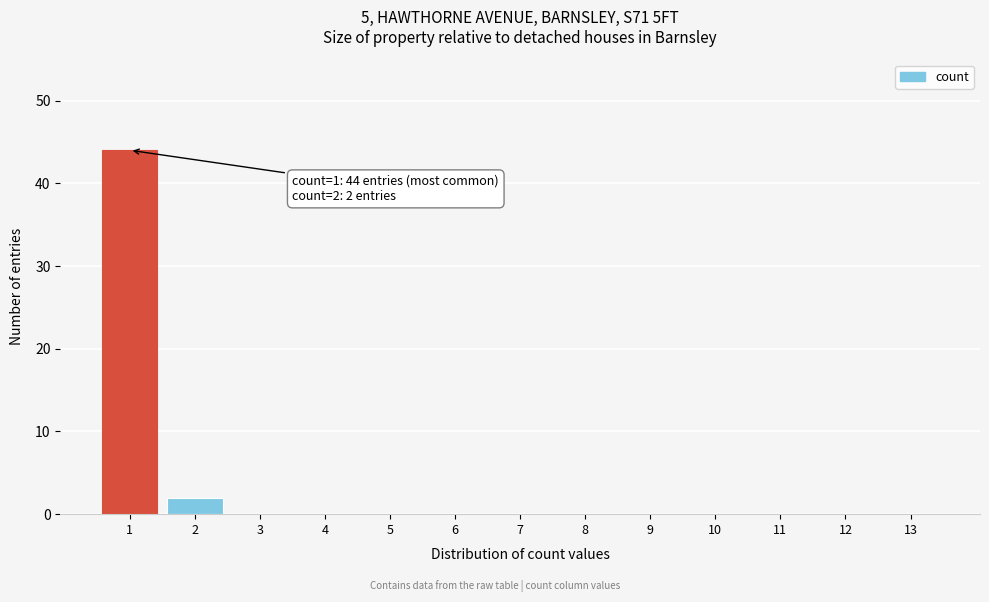

Reading left to right, transcribe all the data shown in this chart.

1=44	2=2	3=0	4=0	5=0	6=0	7=0	8=0	9=0	10=0	11=0	12=0	13=0